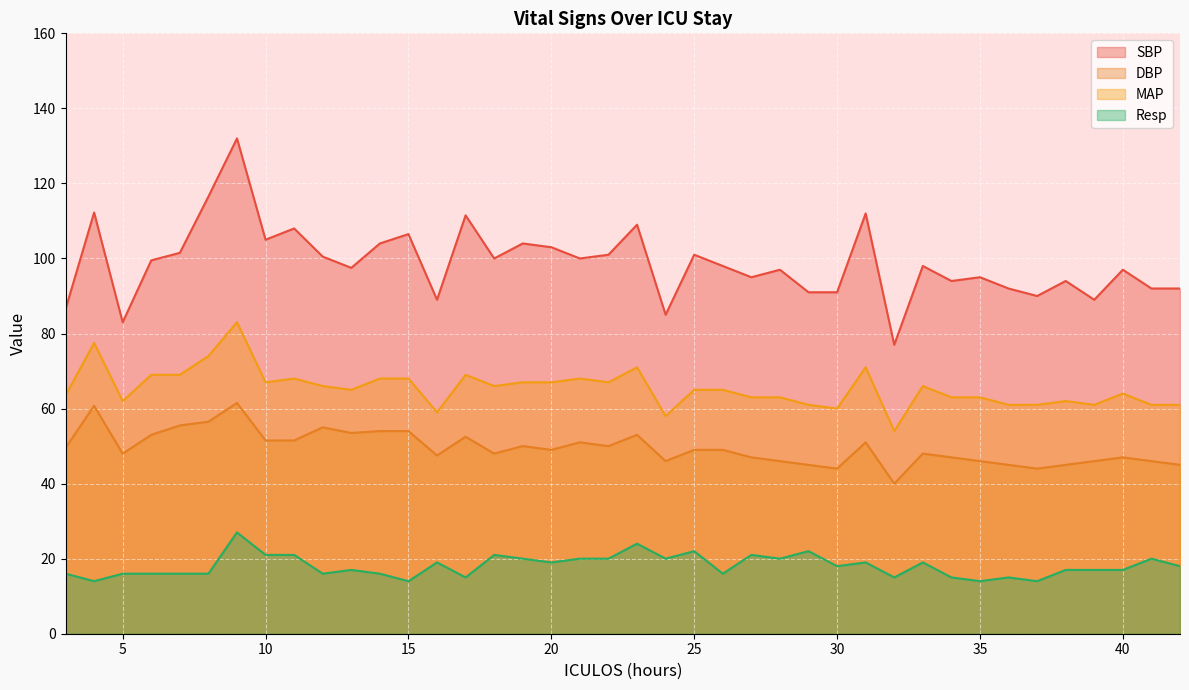

Reading left to right, extract all data points from this chart.

SBP: 3=86.5	4=112.2	5=83.0	6=99.5	7=101.5	8=116.5	9=132.0	10=105.0	11=108.0	12=100.5	13=97.5	14=104.0	15=106.5	16=89.0	17=111.5	18=100.0	19=104.0	20=103.0	21=100.0	22=101.0	23=109.0	24=85.0	25=101.0	26=98.0	27=95.0	28=97.0	29=91.0	30=91.0	31=112.0	32=77.0	33=98.0	34=94.0	35=95.0	36=92.0	37=90.0	38=94.0	39=89.0	40=97.0	41=92.0	42=92.0
DBP: 3=49.5	4=60.8	5=48.0	6=53.0	7=55.5	8=56.5	9=61.5	10=51.5	11=51.5	12=55.0	13=53.5	14=54.0	15=54.0	16=47.5	17=52.5	18=48.0	19=50.0	20=49.0	21=51.0	22=50.0	23=53.0	24=46.0	25=49.0	26=49.0	27=47.0	28=46.0	29=45.0	30=44.0	31=51.0	32=40.0	33=48.0	34=47.0	35=46.0	36=45.0	37=44.0	38=45.0	39=46.0	40=47.0	41=46.0	42=45.0
MAP: 3=63.5	4=77.5	5=62.0	6=69.0	7=69.0	8=74.0	9=83.0	10=67.0	11=68.0	12=66.0	13=65.0	14=68.0	15=68.0	16=59.0	17=69.0	18=66.0	19=67.0	20=67.0	21=68.0	22=67.0	23=71.0	24=58.0	25=65.0	26=65.0	27=63.0	28=63.0	29=61.0	30=60.0	31=71.0	32=54.0	33=66.0	34=63.0	35=63.0	36=61.0	37=61.0	38=62.0	39=61.0	40=64.0	41=61.0	42=61.0
Resp: 3=16.0	4=14.0	5=16.0	6=16.0	7=16.0	8=16.0	9=27.0	10=21.0	11=21.0	12=16.0	13=17.0	14=16.0	15=14.0	16=19.0	17=15.0	18=21.0	19=20.0	20=19.0	21=20.0	22=20.0	23=24.0	24=20.0	25=22.0	26=16.0	27=21.0	28=20.0	29=22.0	30=18.0	31=19.0	32=15.0	33=19.0	34=15.0	35=14.0	36=15.0	37=14.0	38=17.0	39=17.0	40=17.0	41=20.0	42=18.0